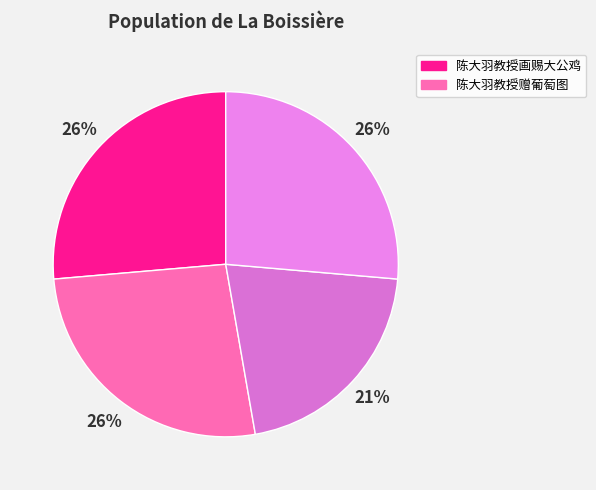

How many slices are in this pie chart?

4